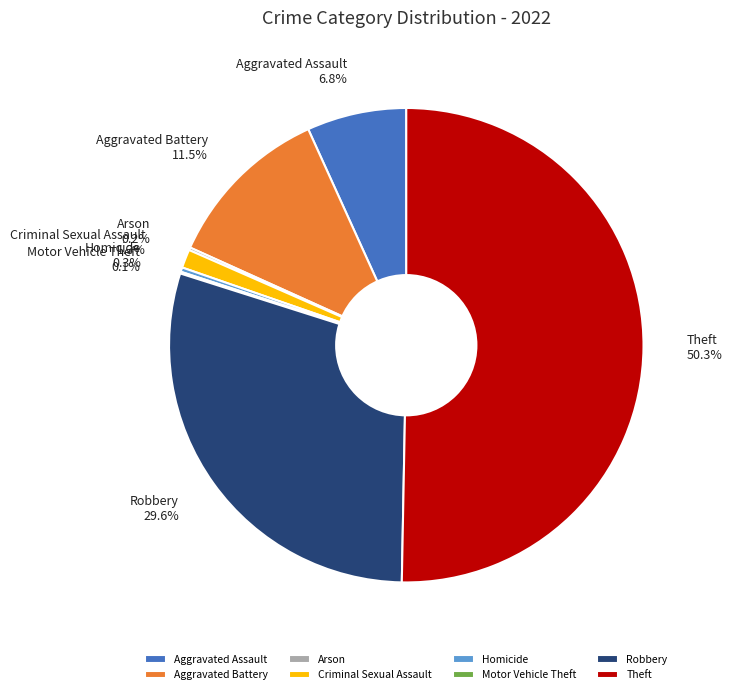

To the nearest percent, what is the average slice percentage?

12%